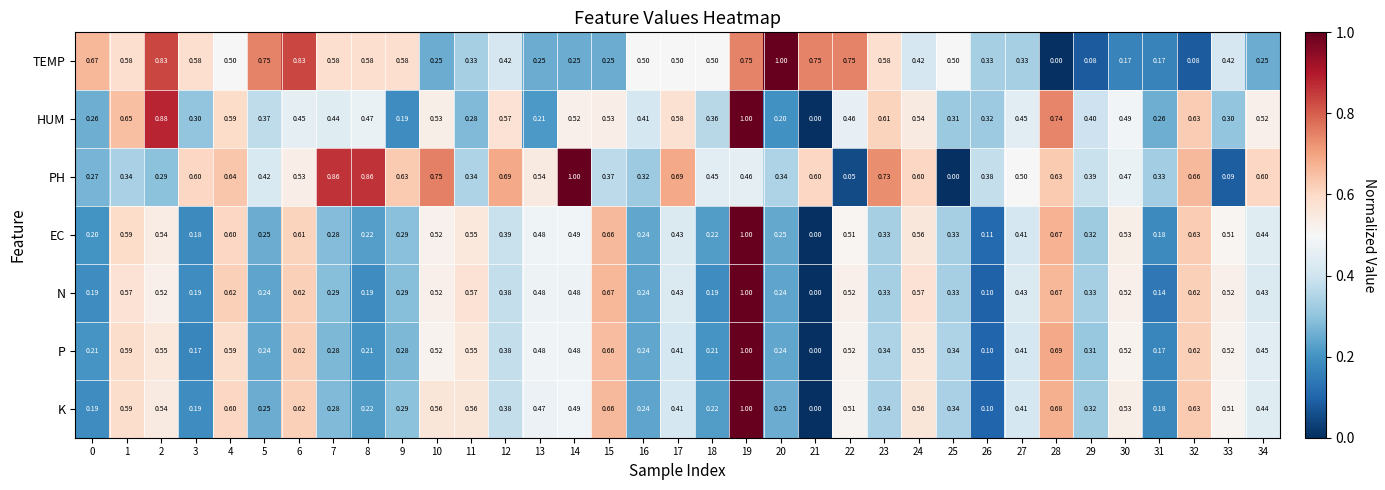

Count the number of data series in this chart.

7